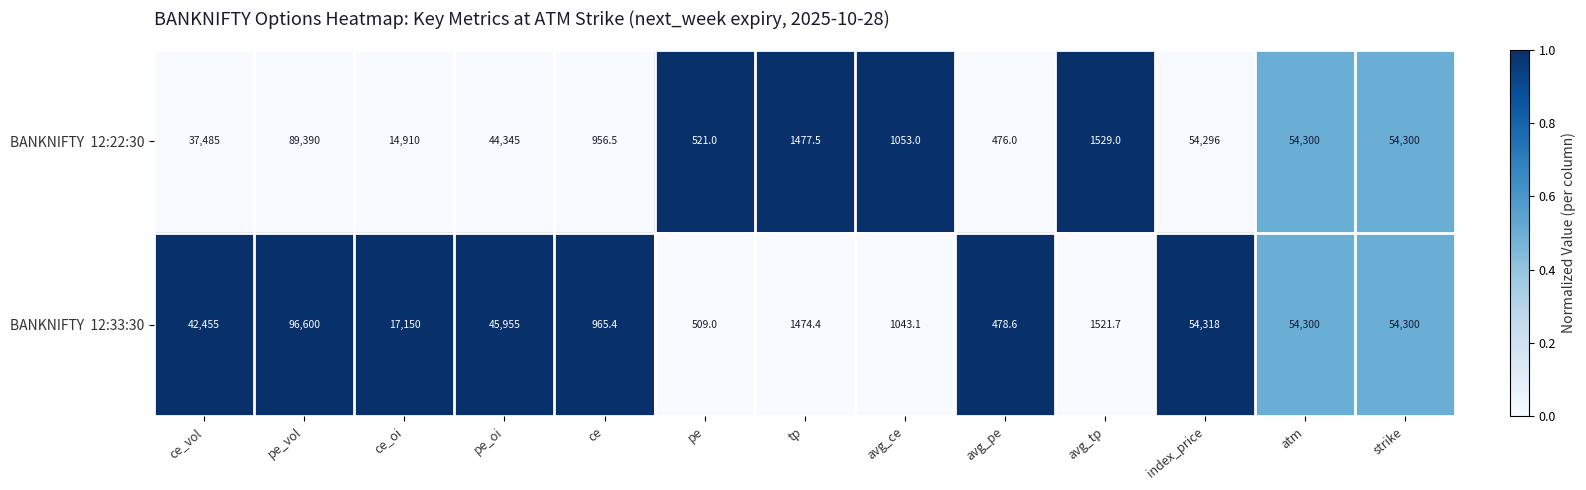

At which category does the chart reach its peak across all series?

pe_vol